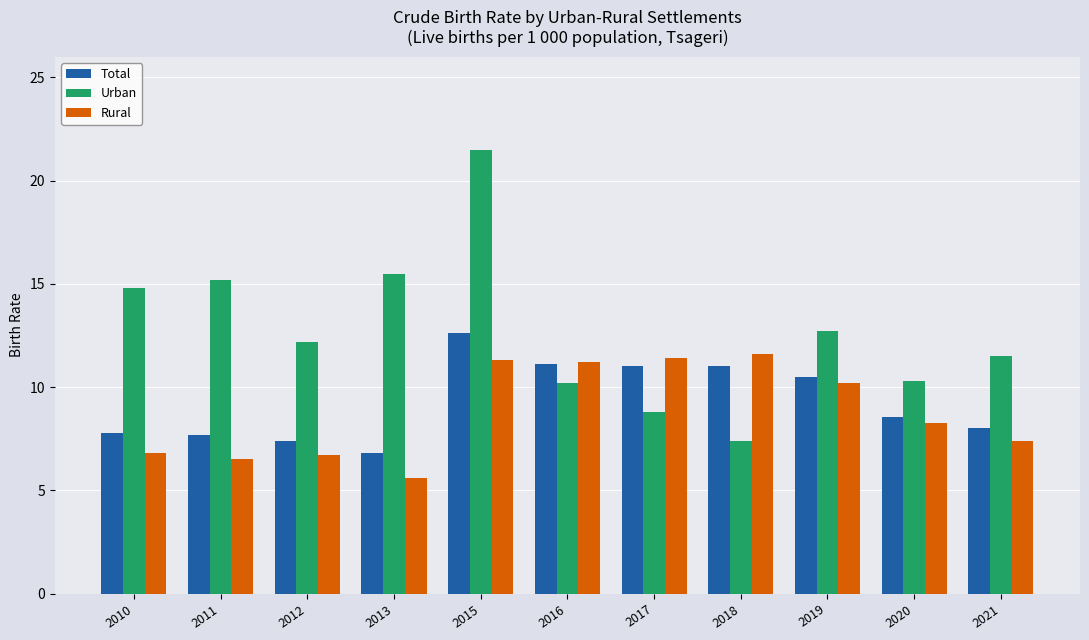

What is the average value of the Total series?

9.3